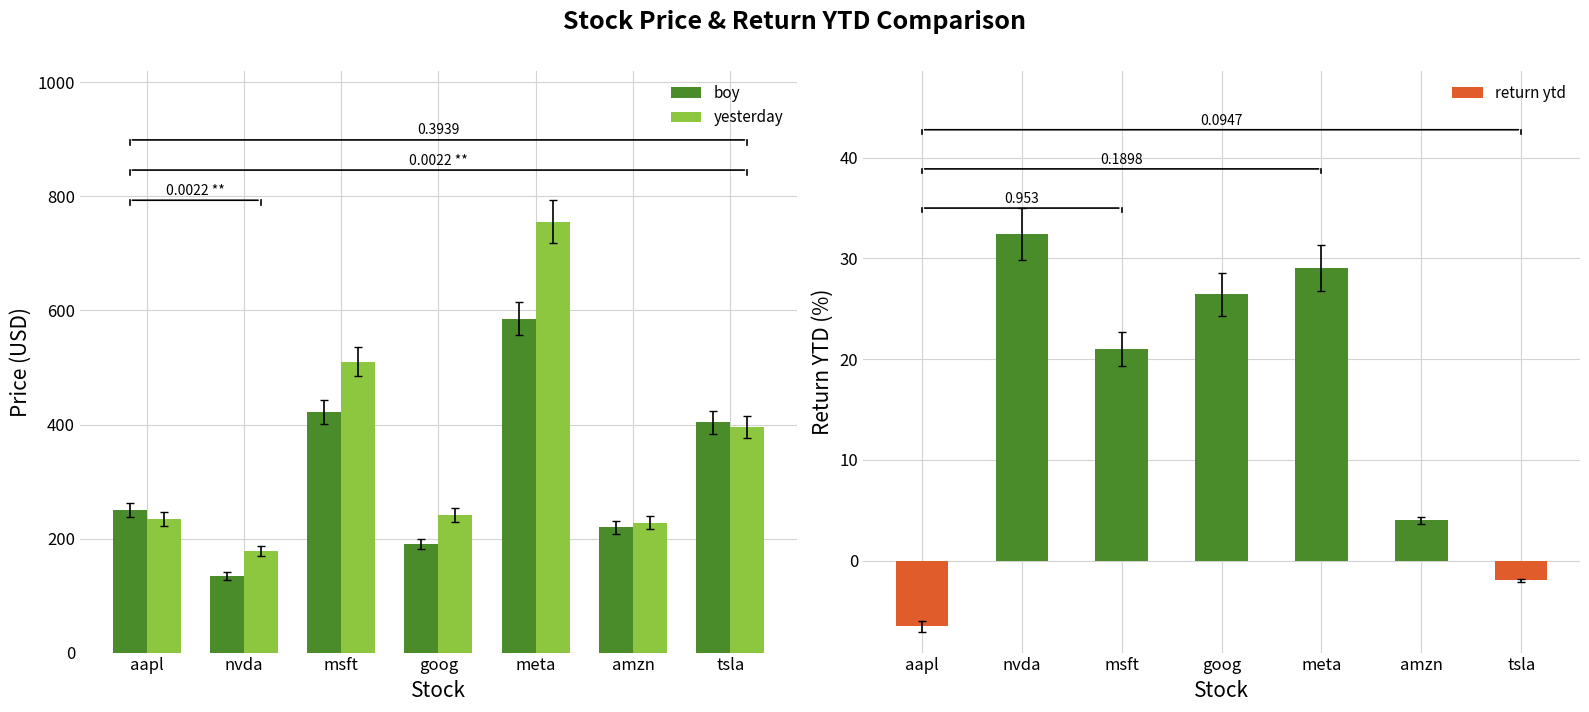

What is the difference between the highest and lowest values at meta?

726.5